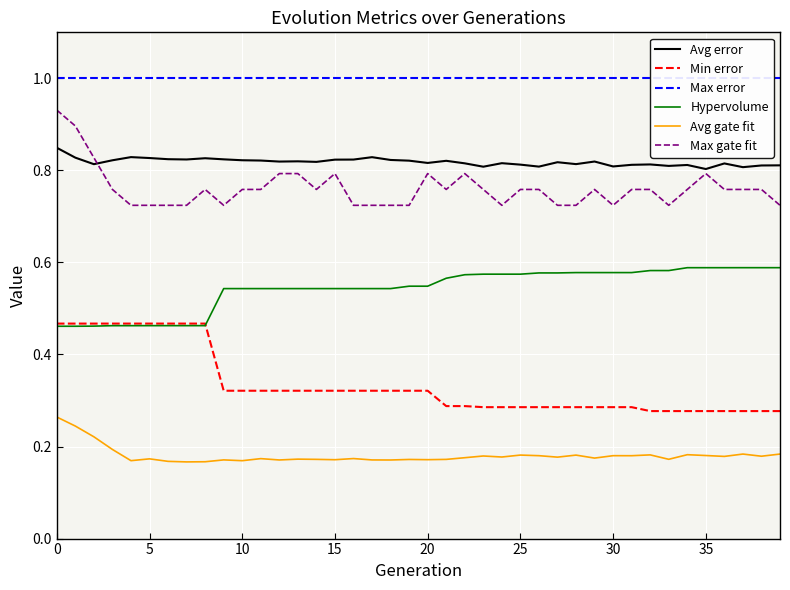

True or false: Avg error and Min error intersect in this chart.

False